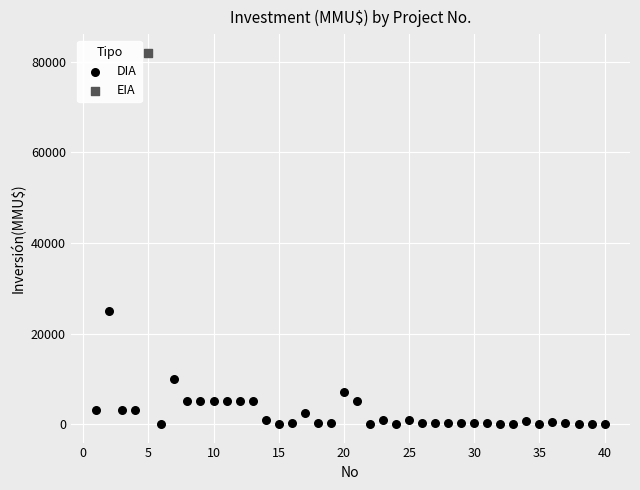

What are all the series names shown in the legend?

DIA, EIA